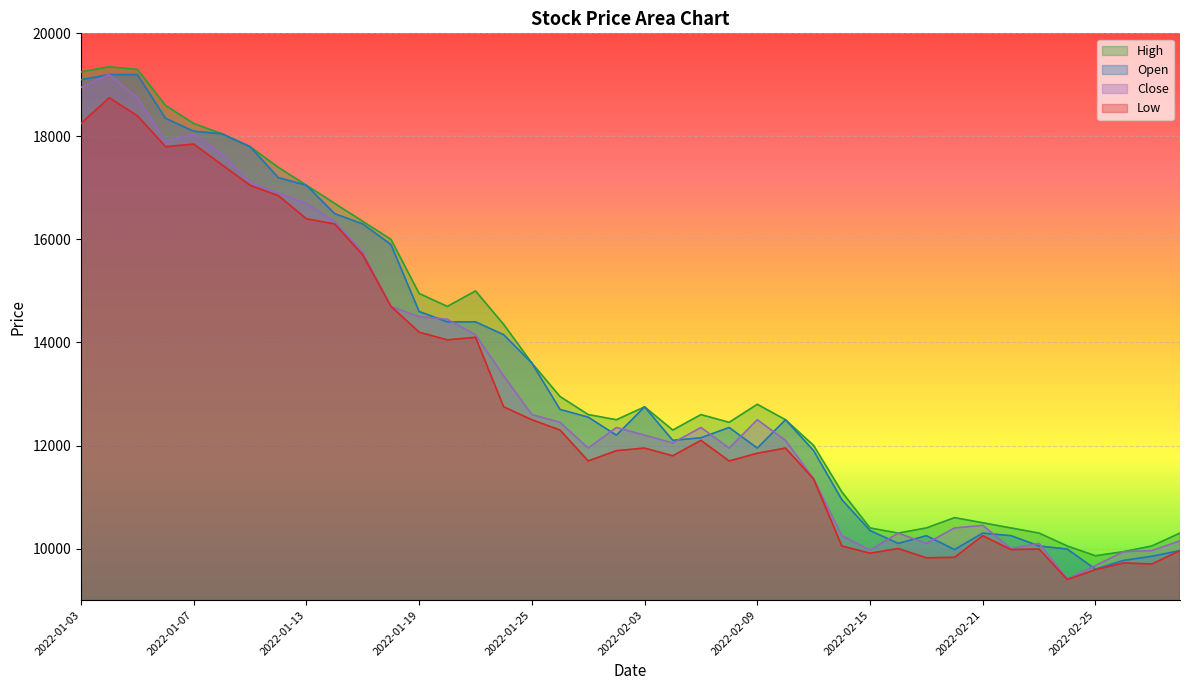

At which label does Open first exceed 12550?

2022-01-03